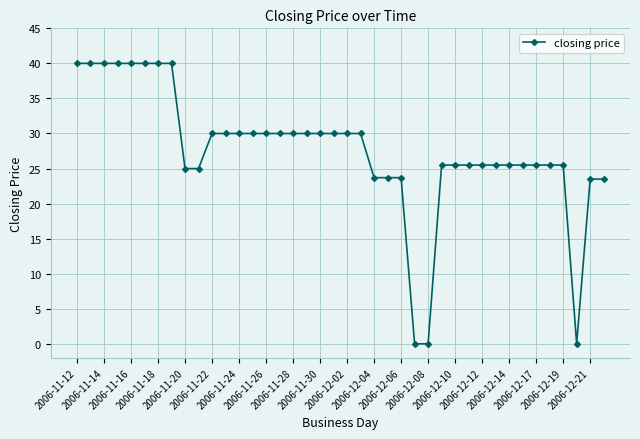

What is the maximum value shown in the chart?

40.0